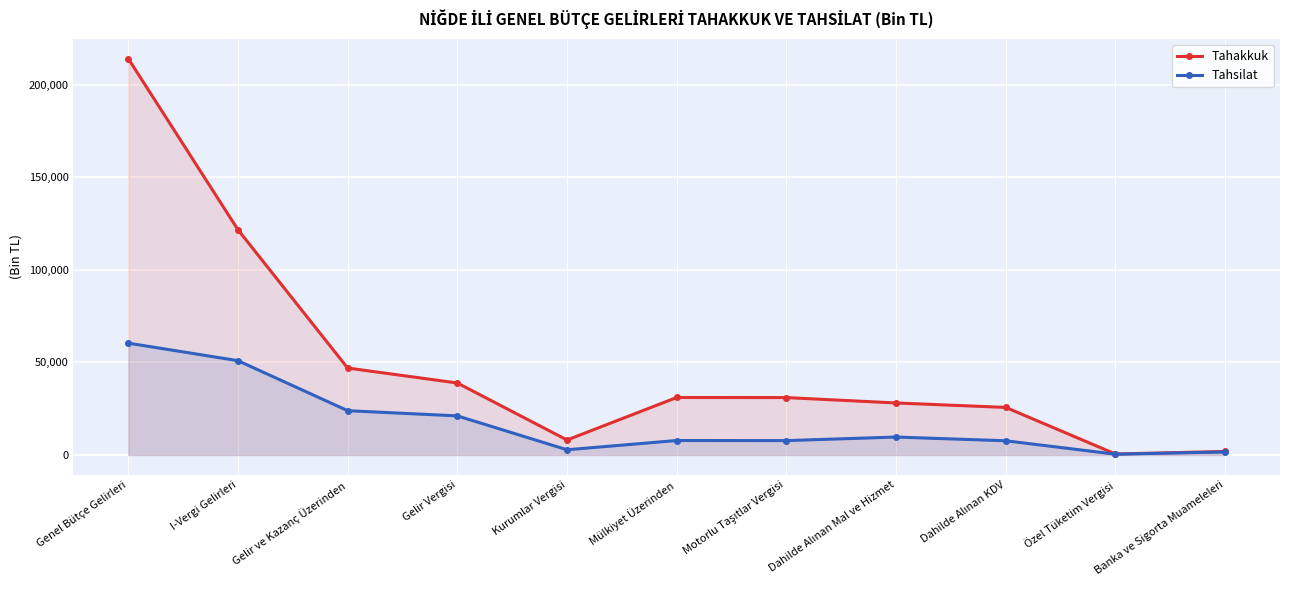

What are all the series names shown in the legend?

Tahakkuk, Tahsilat